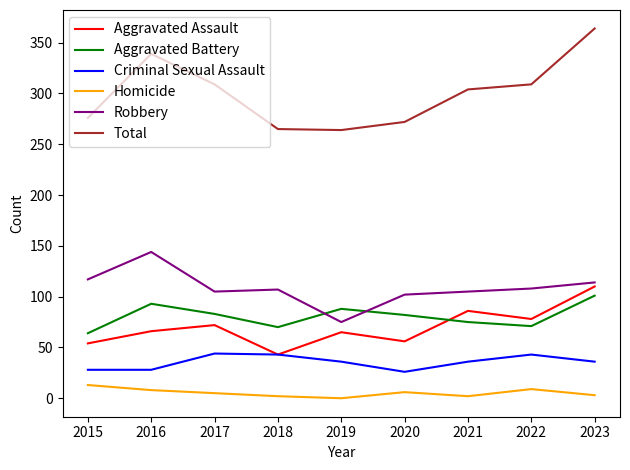

What is the sum of all Total values?

2702